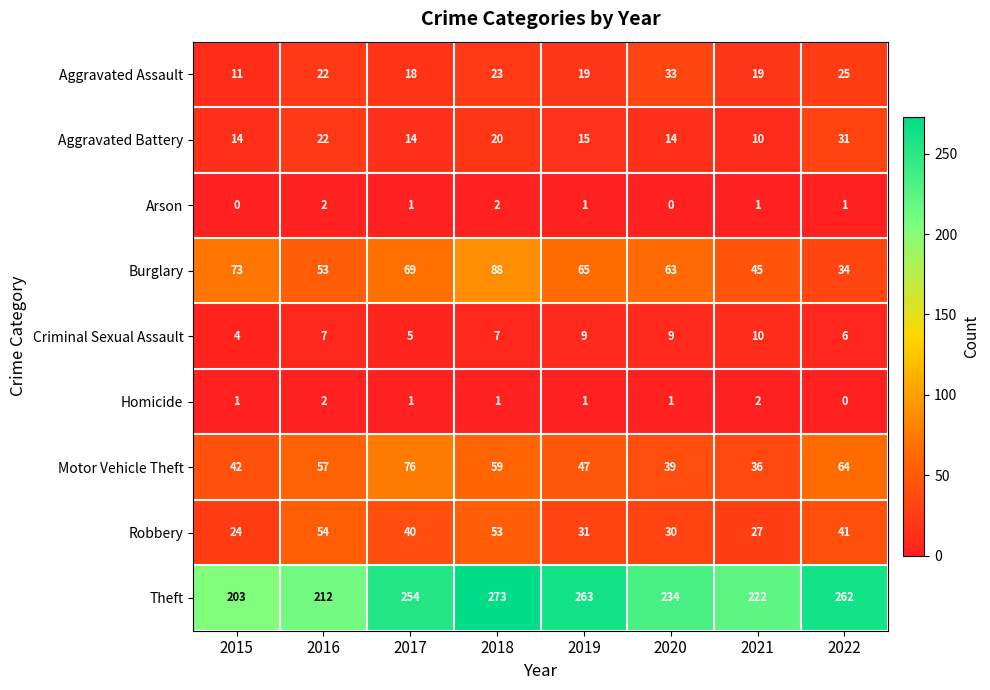

What is the average value of the Burglary series?

61